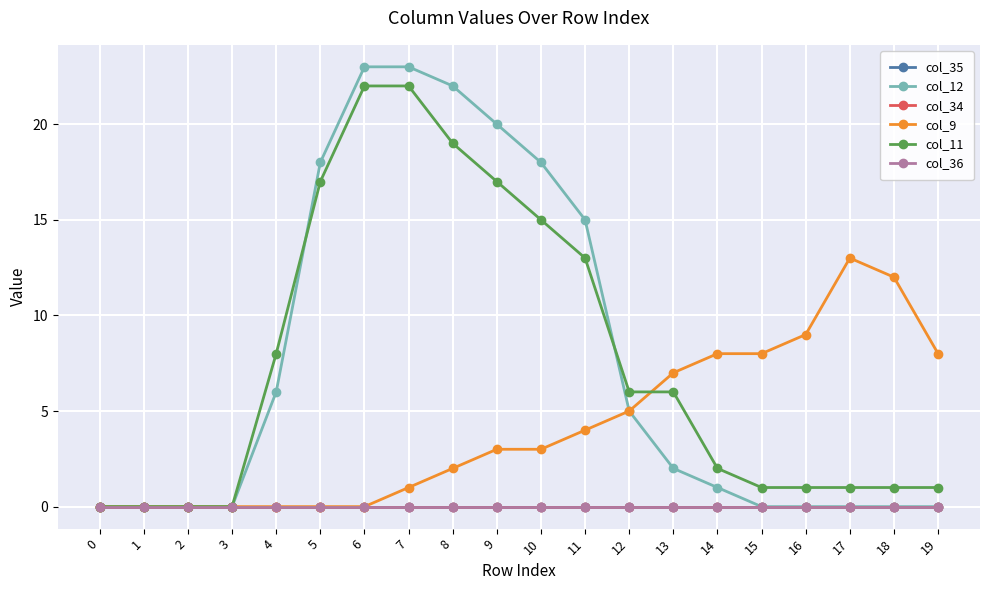

Rank the series at 6 from lowest to highest value.

col_35, col_34, col_9, col_36, col_11, col_12